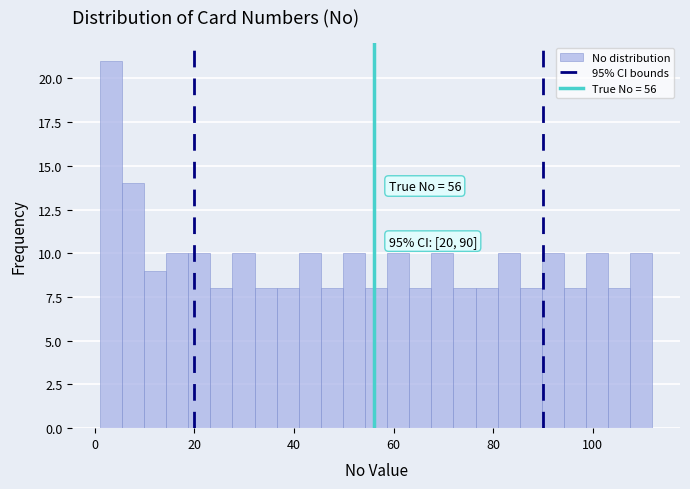

Around what value on the x-axis is the tallest bar? Give the approximate position of its centre, as read against the axis.

4